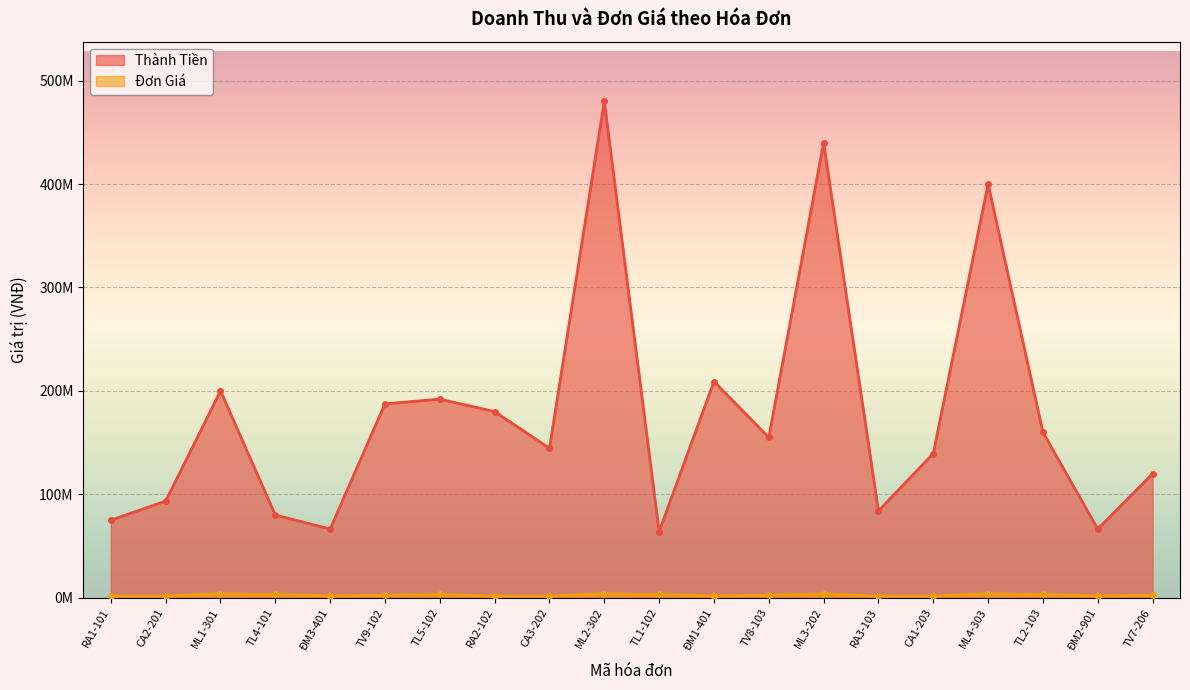

Is it true that Thành Tiền equals 130209712 at RA3-103?

False